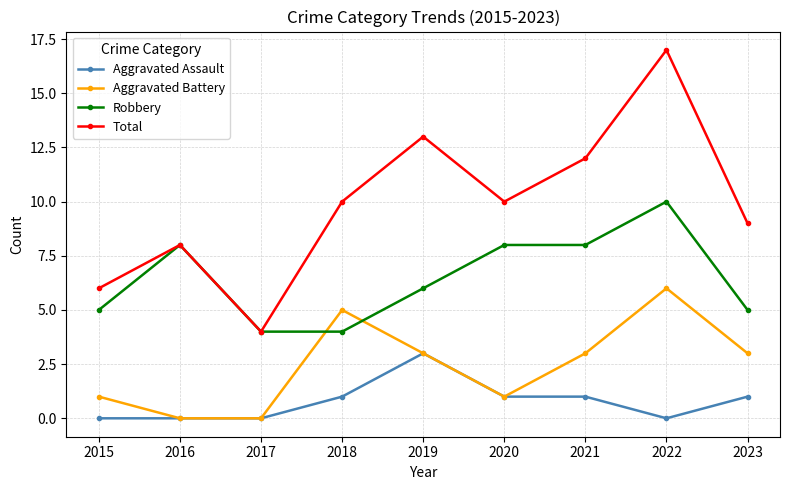

Is the value of Robbery at 2019 greater than the value of Aggravated Assault at 2020?

Yes